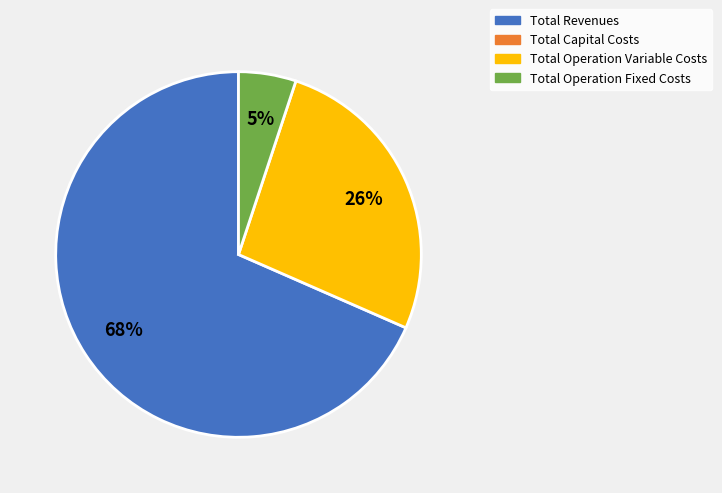

To the nearest percent, what is the average slice percentage?

33%